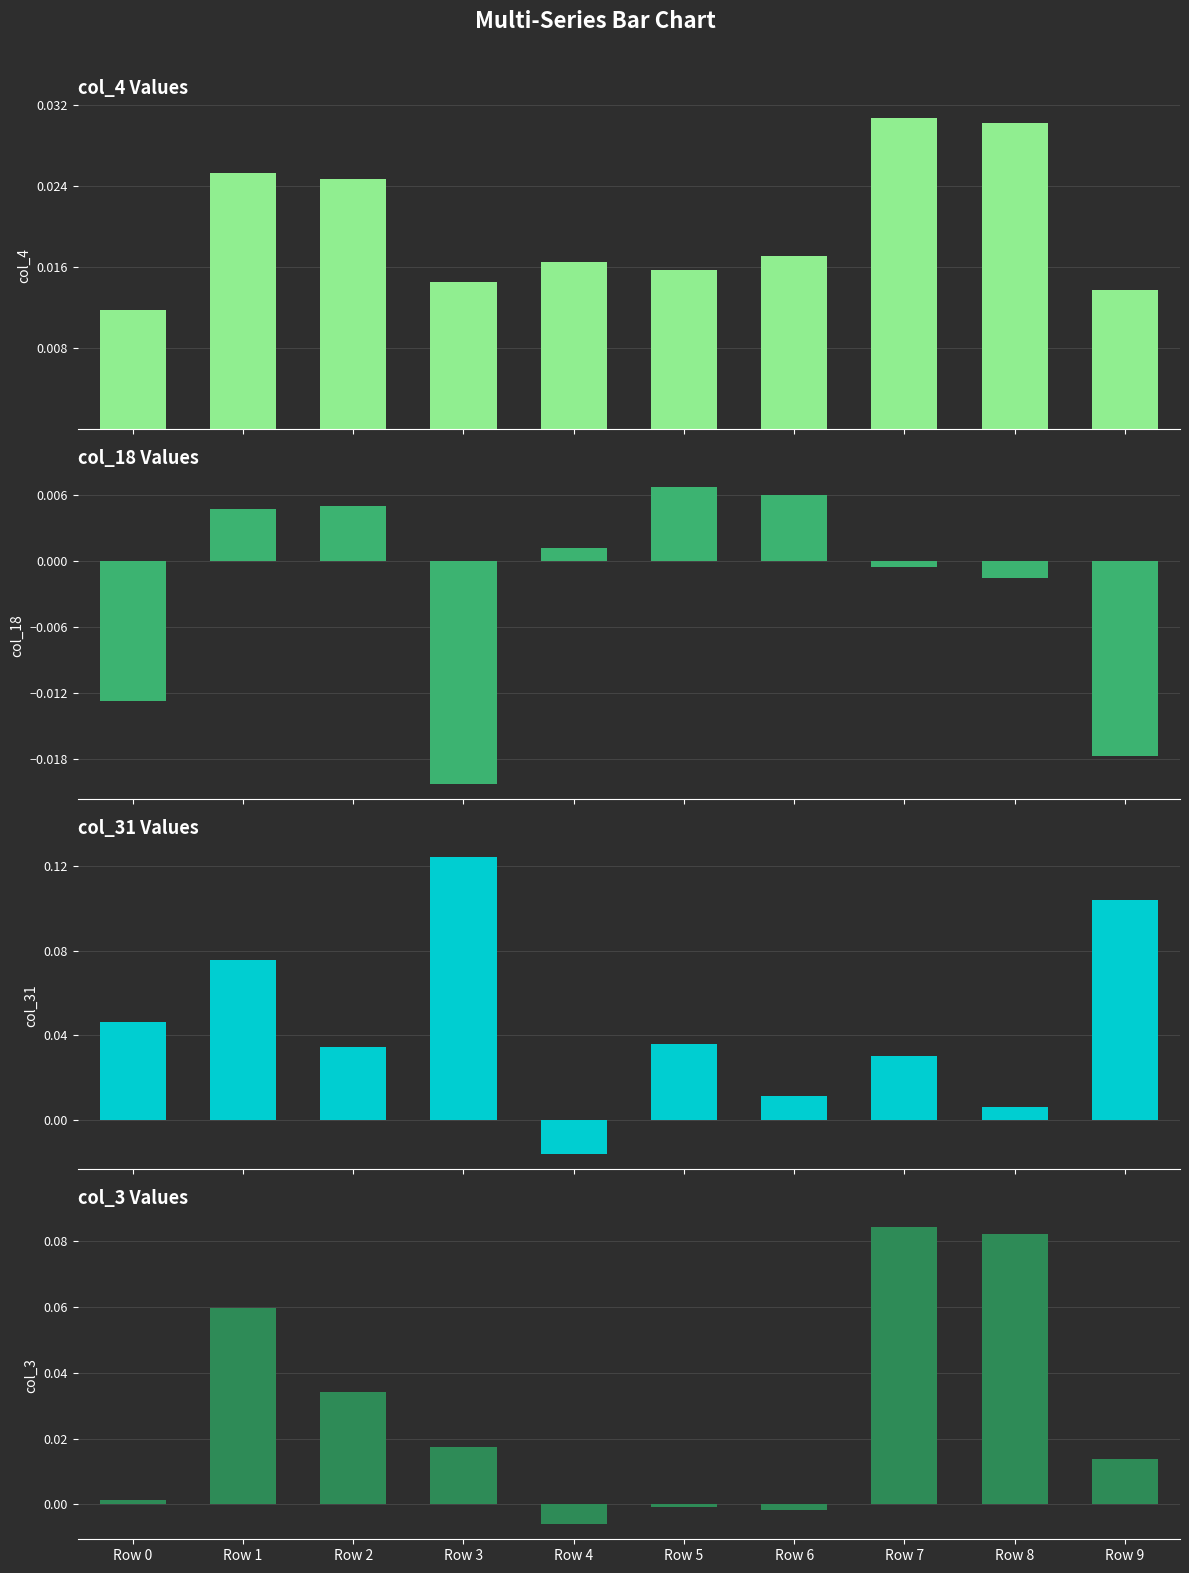

How many series are shown in this chart?

4